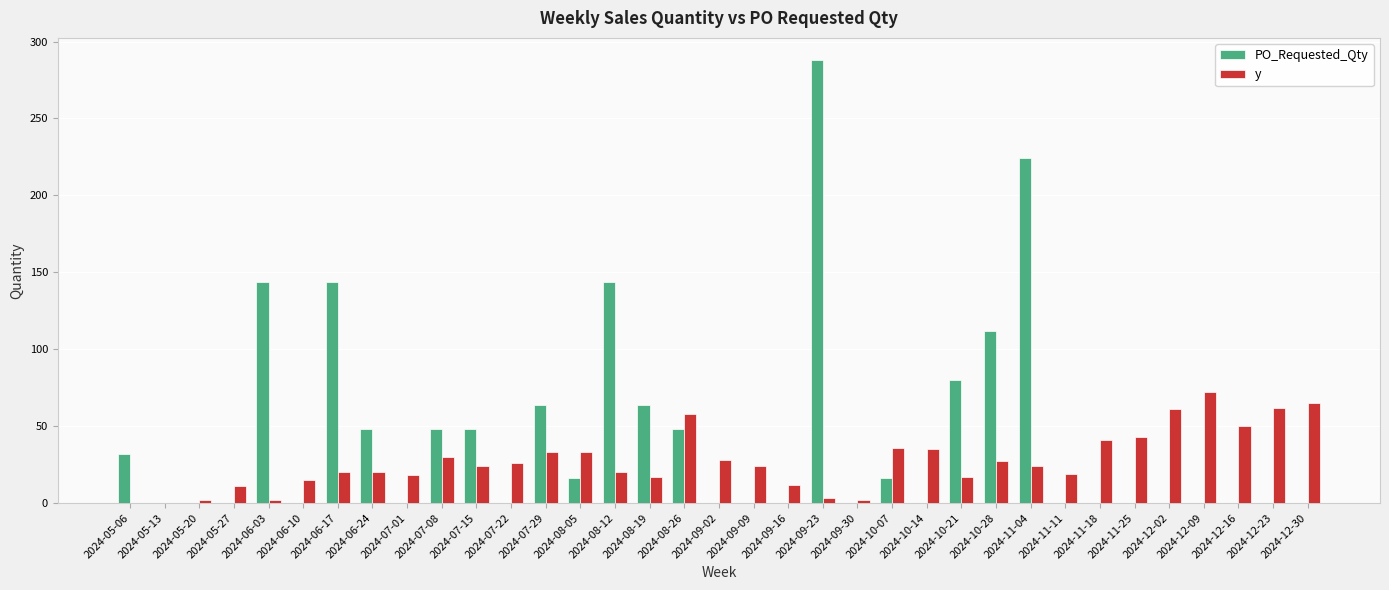

How many distinct data groups are displayed?

2